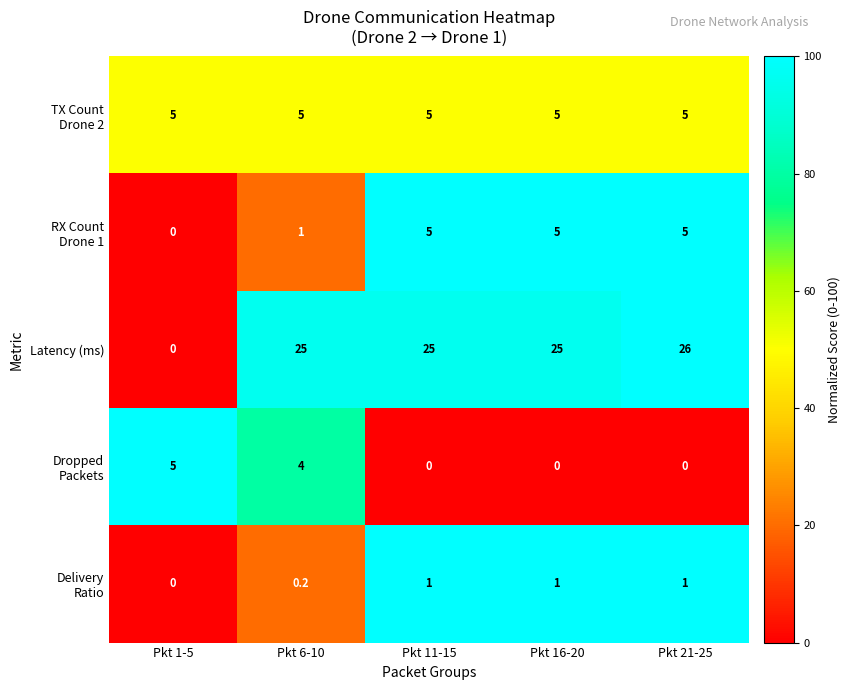

At how many categories does at least one series exceed 19?

4